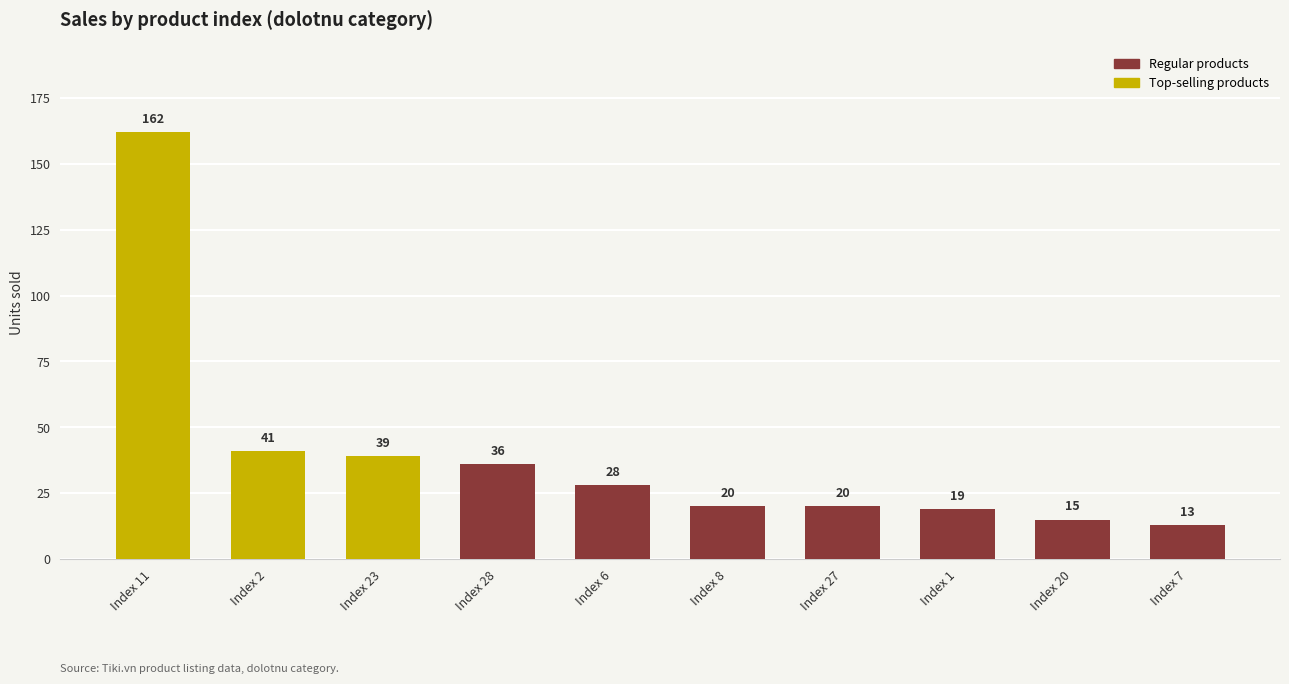

How many values are below 28?

5